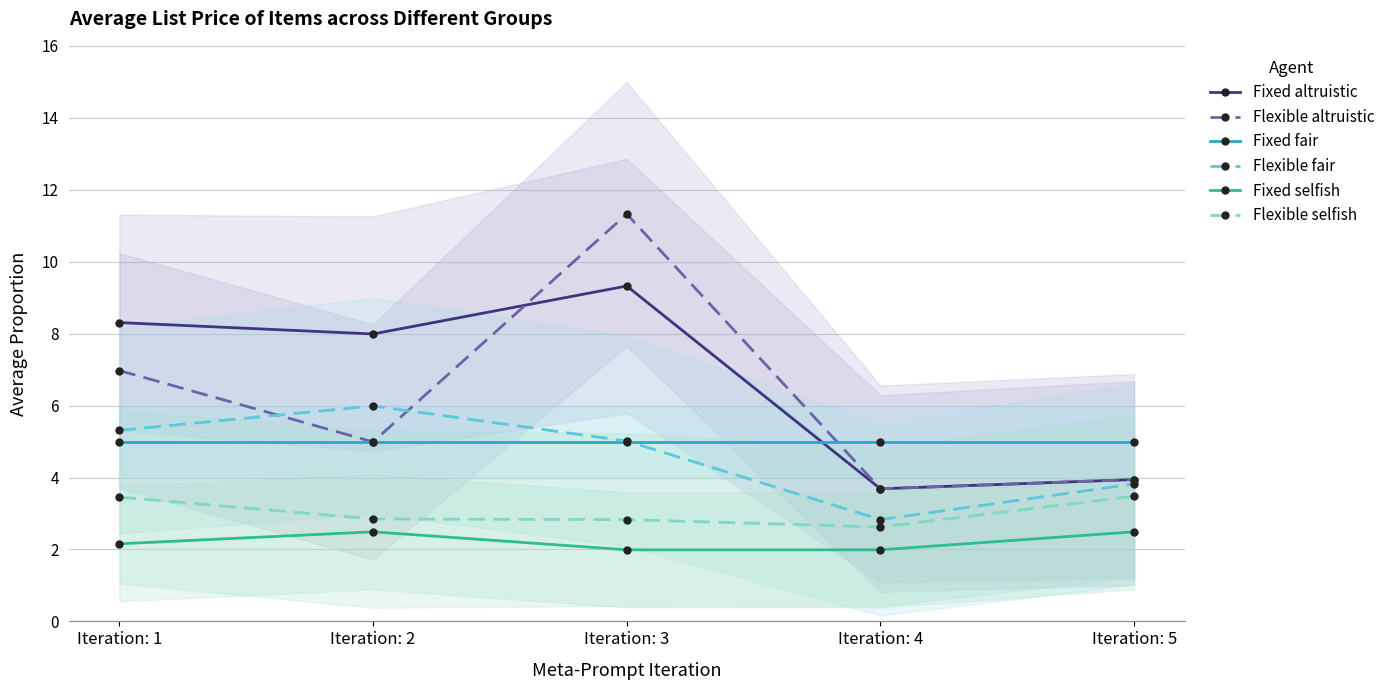

Does the chart display data point markers on the line(s)?

Yes